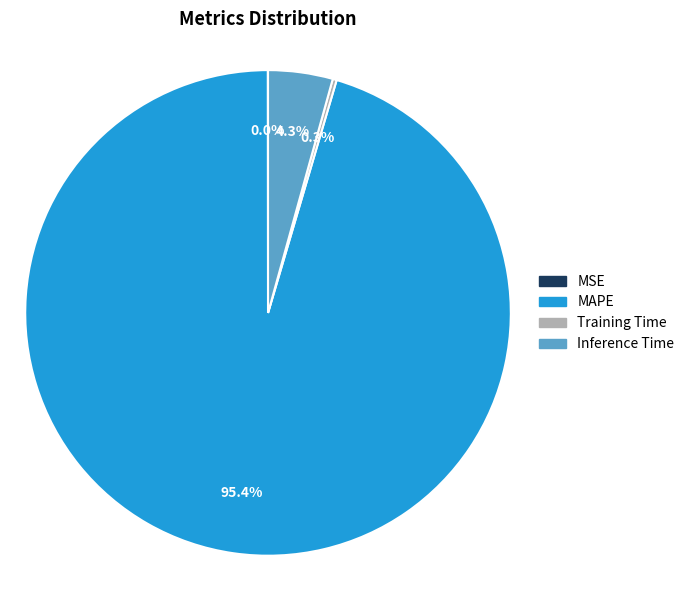

Is there any slice that represents more than half of the pie?

Yes